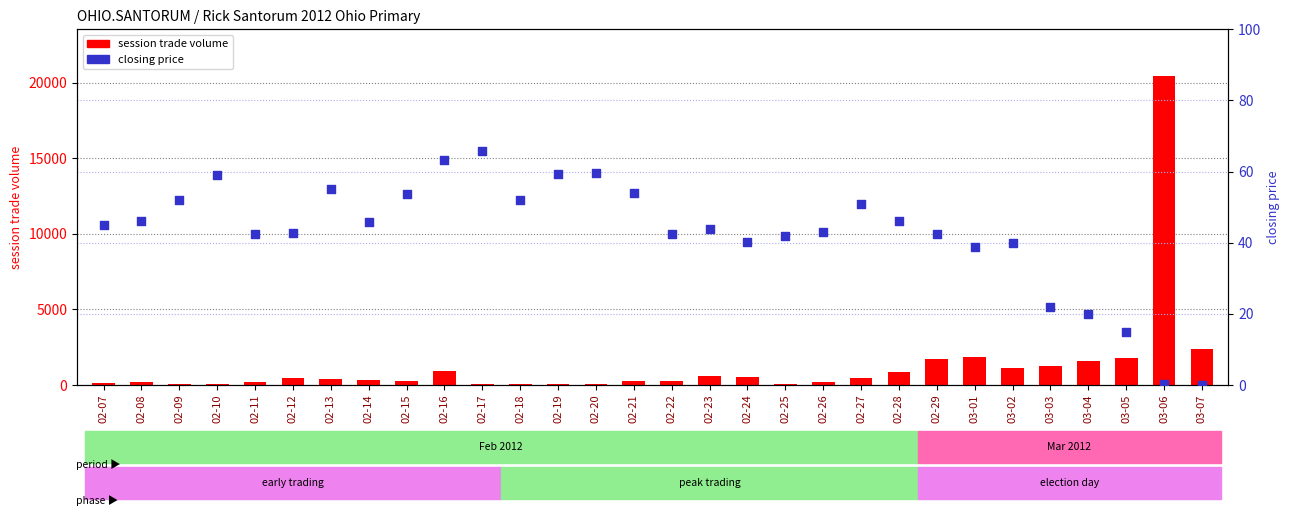

What are all the series names shown in the legend?

session trade volume, closing price